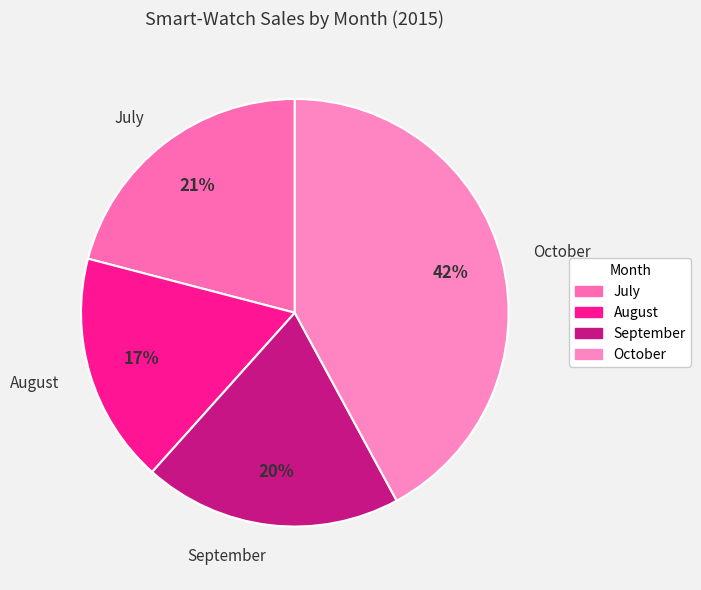

Is it true that October is 42% of the pie?

True